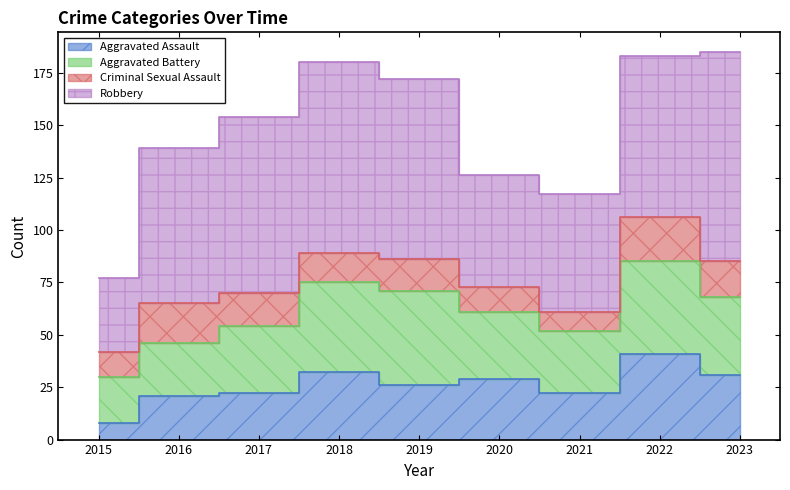

Reading right to left, extract all data points from this chart.

Aggravated Assault: 2023=31	2022=41	2021=22	2020=29	2019=26	2018=32	2017=22	2016=21	2015=8
Aggravated Battery: 2023=37	2022=44	2021=30	2020=32	2019=45	2018=43	2017=32	2016=25	2015=22
Criminal Sexual Assault: 2023=17	2022=21	2021=9	2020=12	2019=15	2018=14	2017=16	2016=19	2015=12
Robbery: 2023=100	2022=77	2021=56	2020=53	2019=86	2018=91	2017=84	2016=74	2015=35